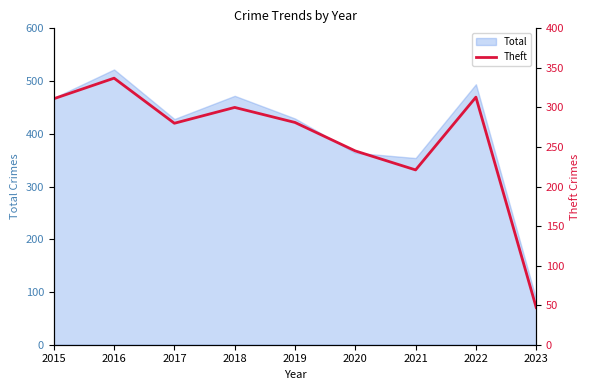

Rank the categories by value from highest to lowest.

2016, 2022, 2015, 2018, 2019, 2017, 2020, 2021, 2023